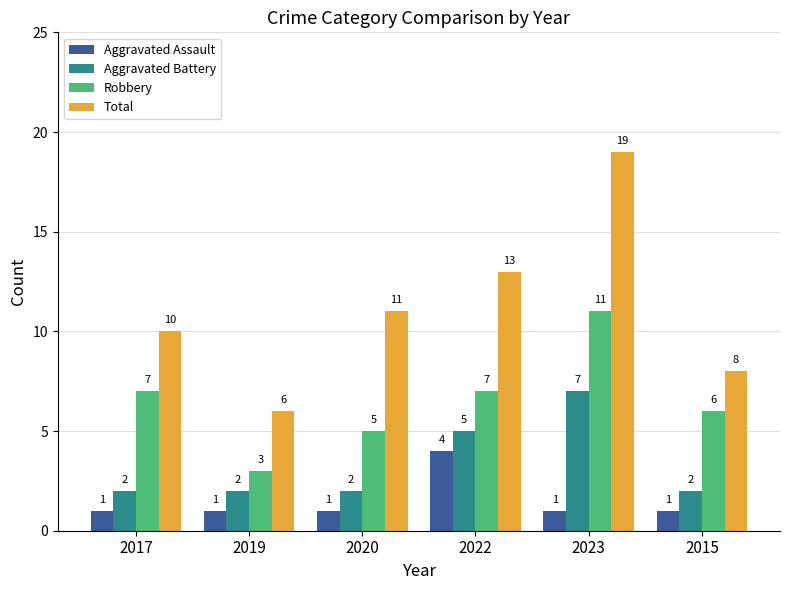

True or false: Aggravated Assault has a value of 1 at 2023.

True